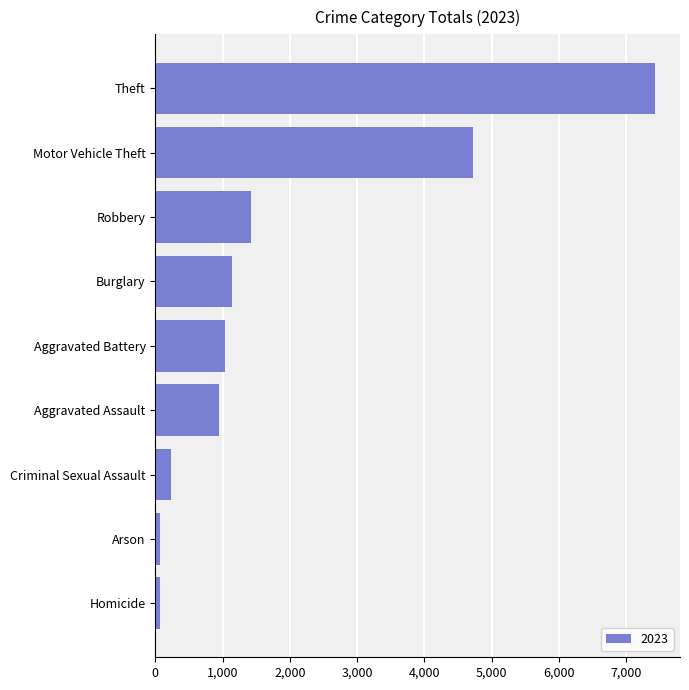

True or false: the data shows 2305 at Robbery.

False